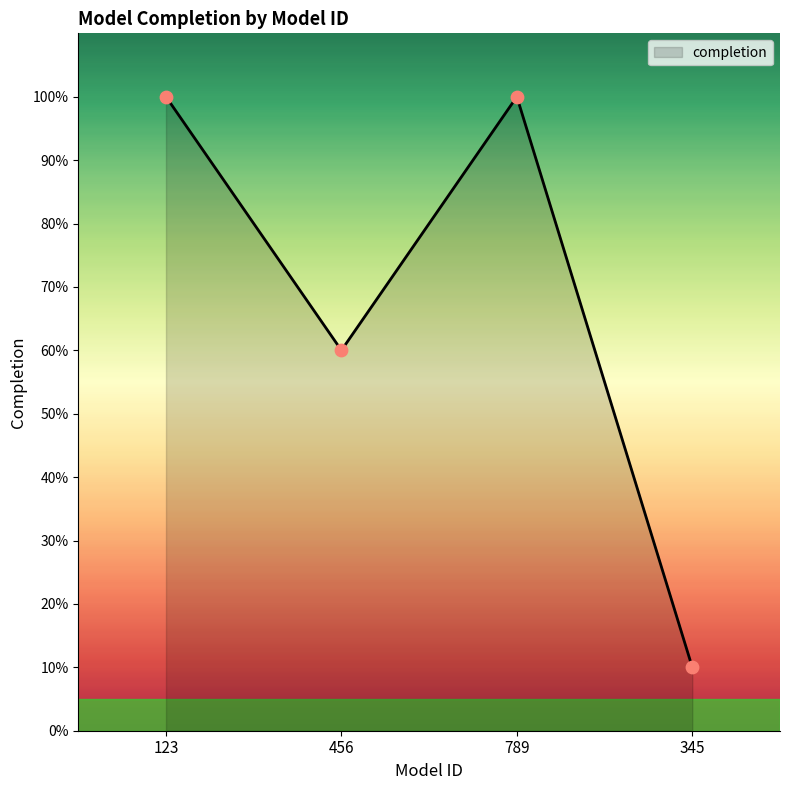

Approximately how many times larger is the value at 345 compared to 789?

0.1